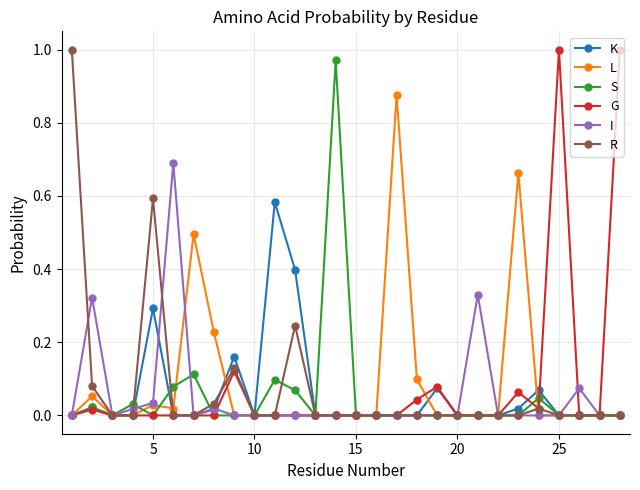

True or false: I has more than 1 interior local peaks.

True